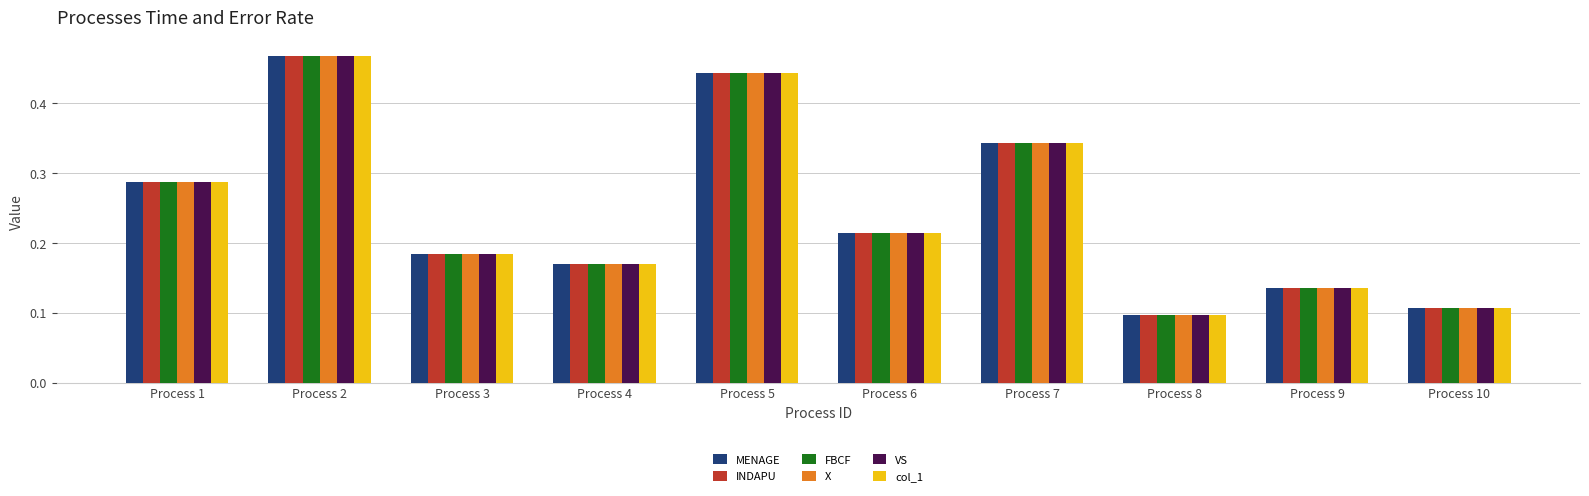

Count the number of data series in this chart.

6